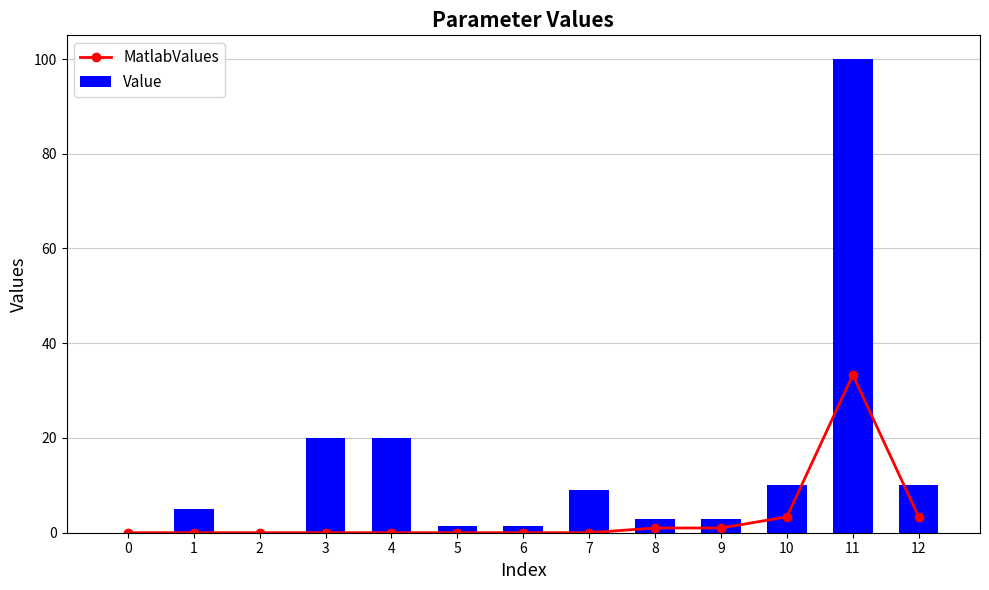

Reading left to right, list all the values displayed in this chart.

MatlabValues: 0=0.0	1=0.0	2=0.0	3=0.0	4=0.0	5=0.0	6=0.0	7=0.0	8=1.0	9=1.0	10=3.3	11=33.3	12=3.3
Value: 0=0.0	1=5.0	2=0.1	3=20.0	4=20.0	5=1.5	6=1.5	7=9.0	8=3.0	9=3.0	10=10.0	11=100.0	12=10.0